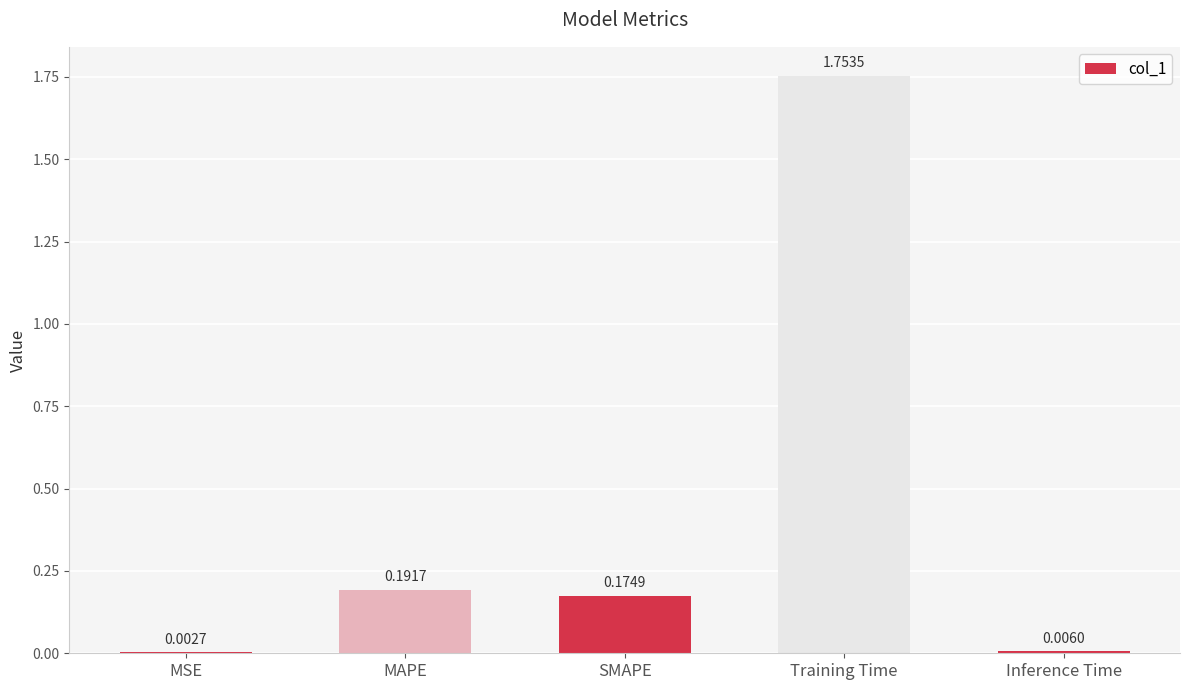

Between Training Time and Inference Time, which is larger?

Training Time